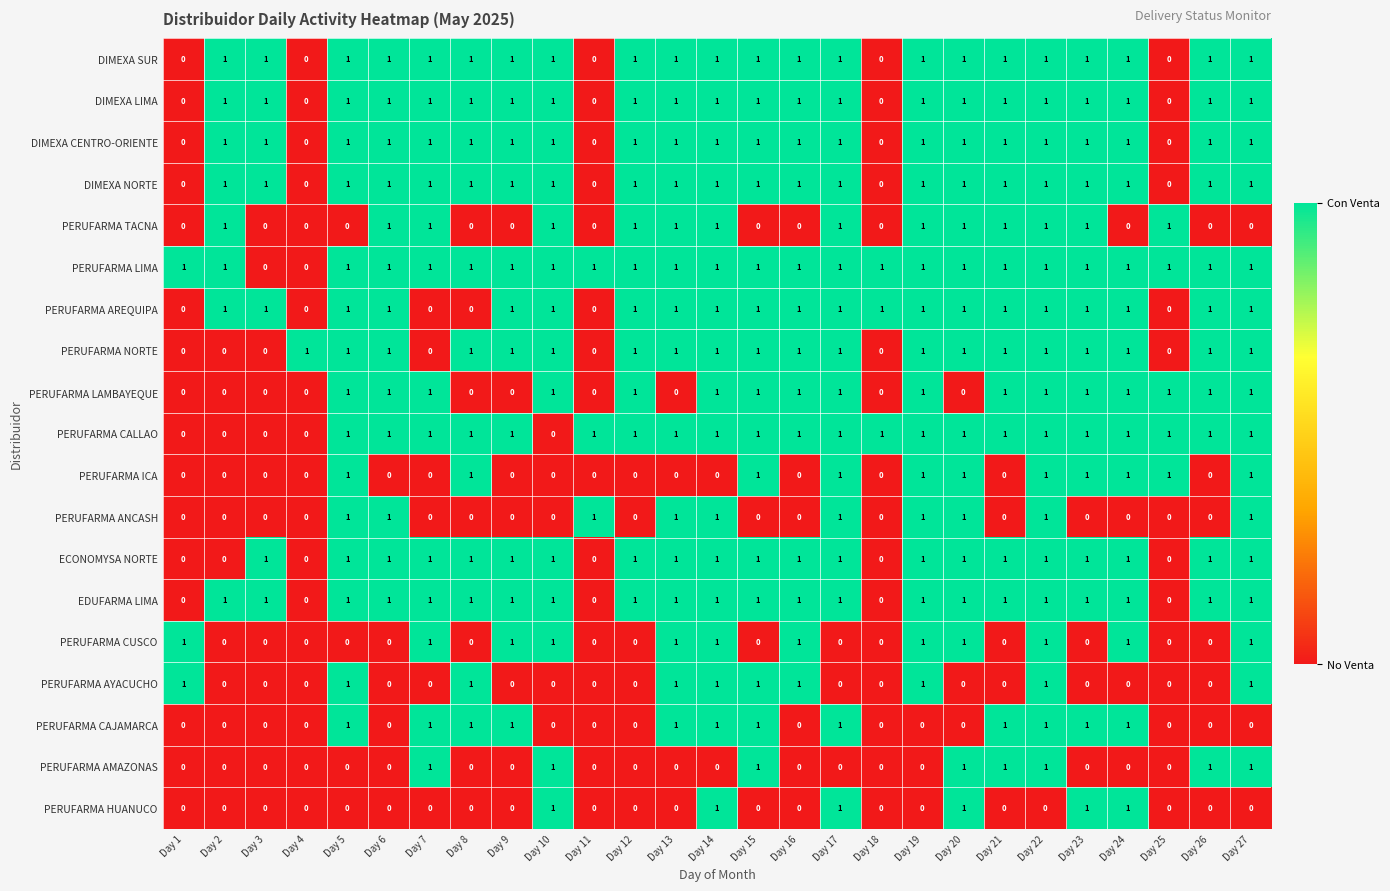

At how many categories does at least one series exceed 0?

27